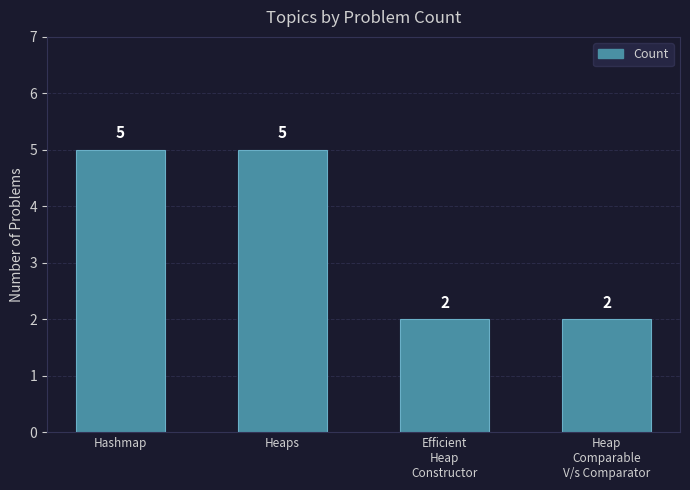

The value at Heaps is 5. True or false?

True